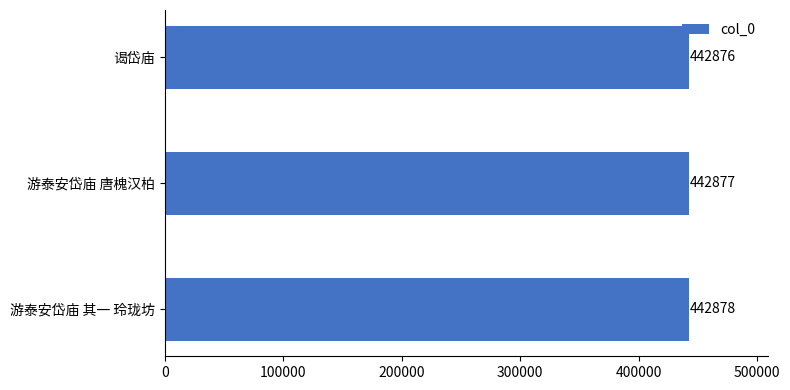

Reading bottom to top, extract all data points from this chart.

游泰安岱庙 其一 玲珑坊=442878	游泰安岱庙 唐槐汉柏=442877	谒岱庙=442876